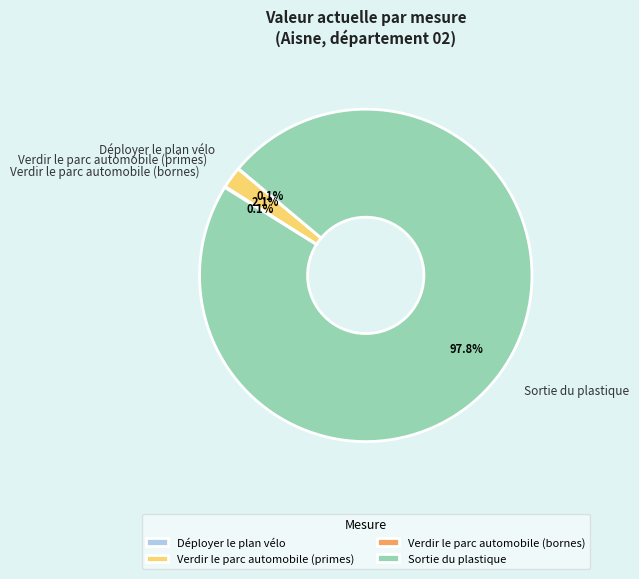

Which category accounts for the majority?

Sortie du plastique